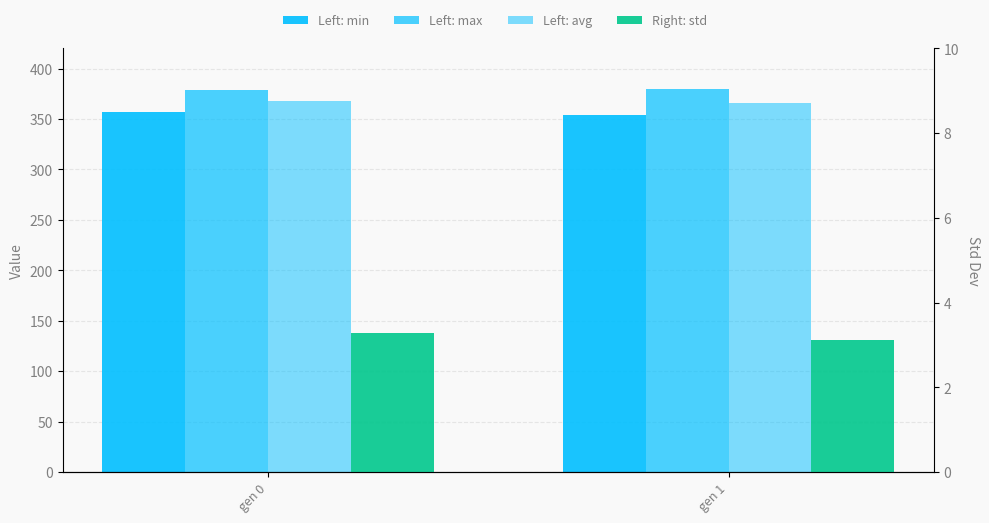

The value of std at gen 1 is 1.0. True or false?

False